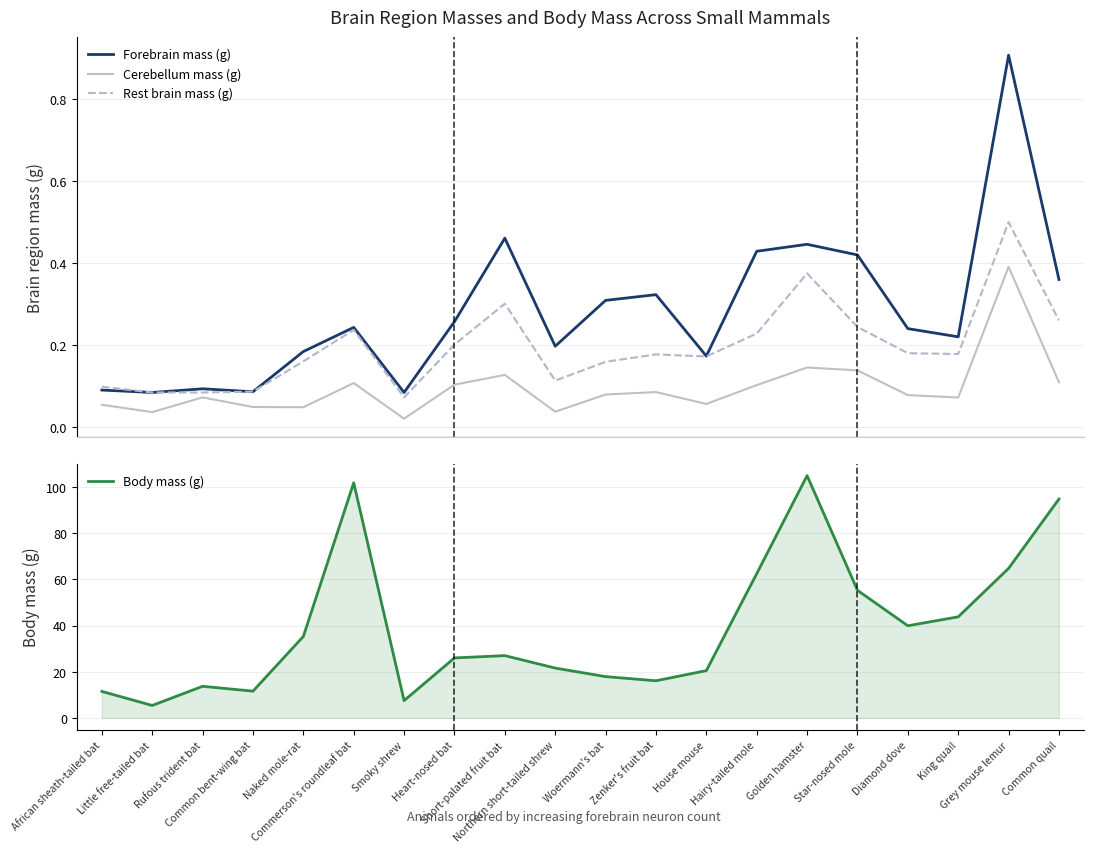

Between Smoky shrew and House mouse, which series saw the biggest shift?

Body mass (g)